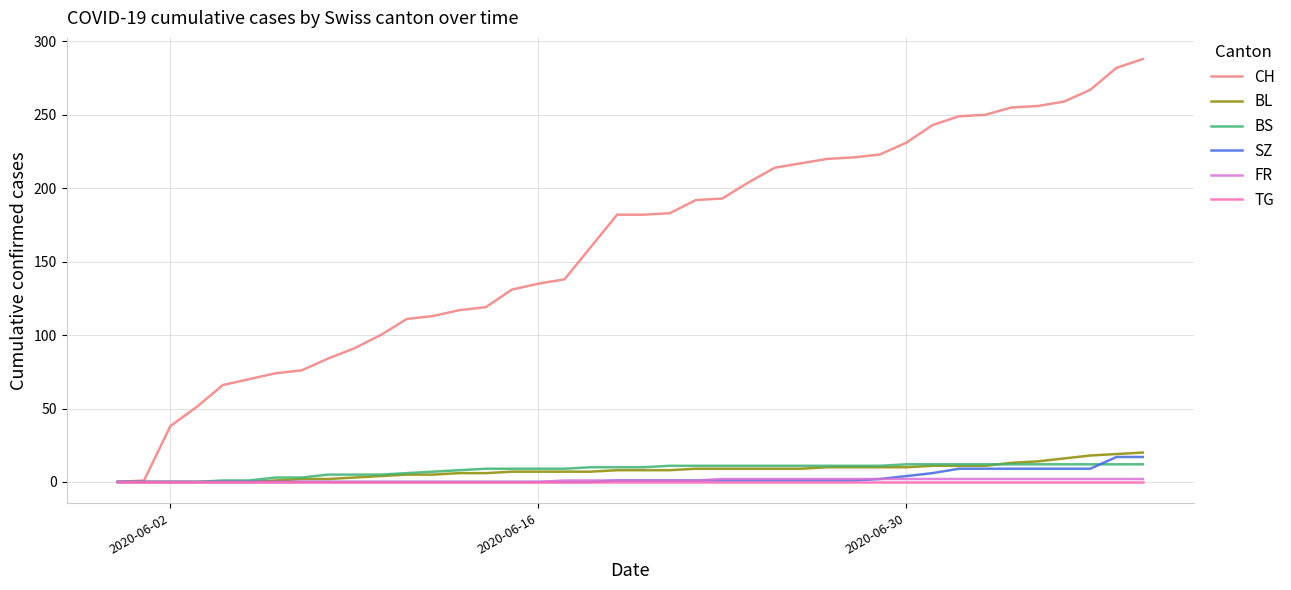

Which series has the largest total across all categories?

CH